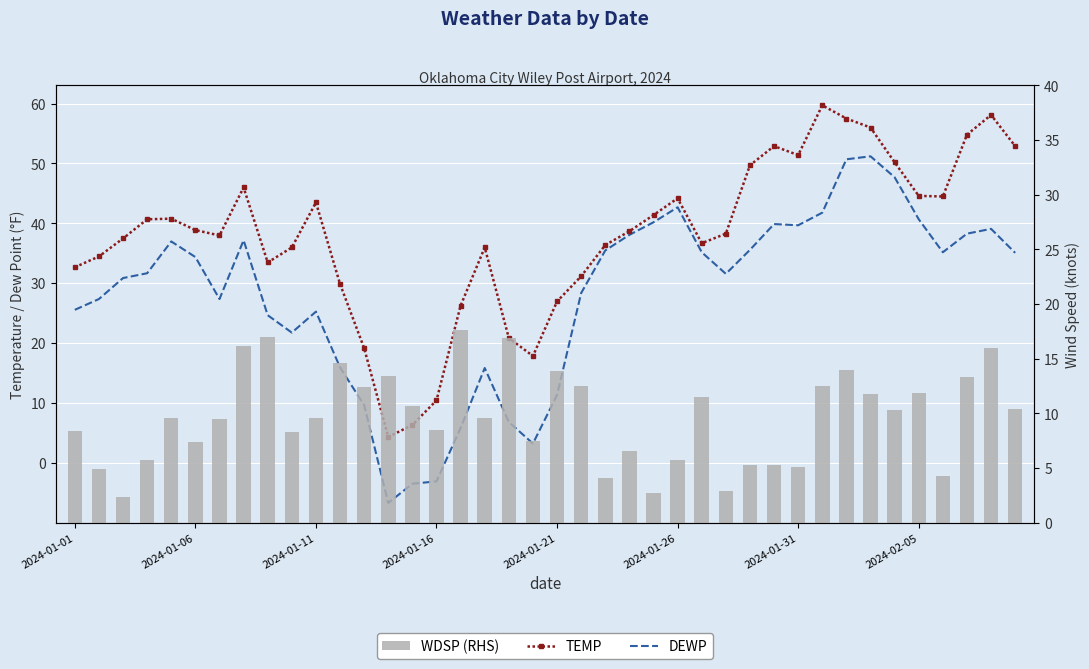

Count the number of data series in this chart.

3